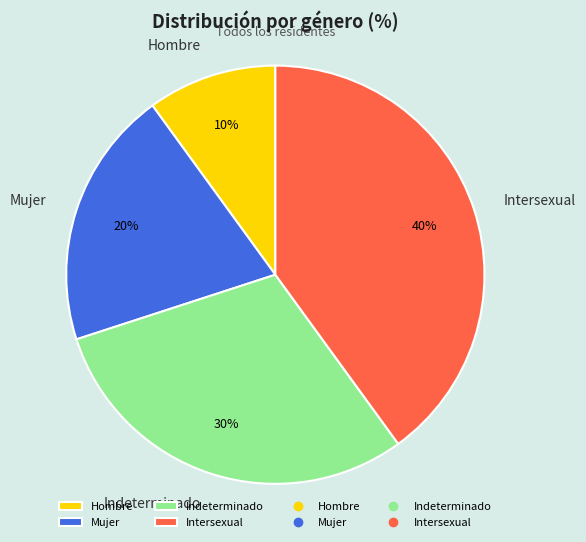

Combined, do Intersexual and Mujer account for over 50%?

Yes